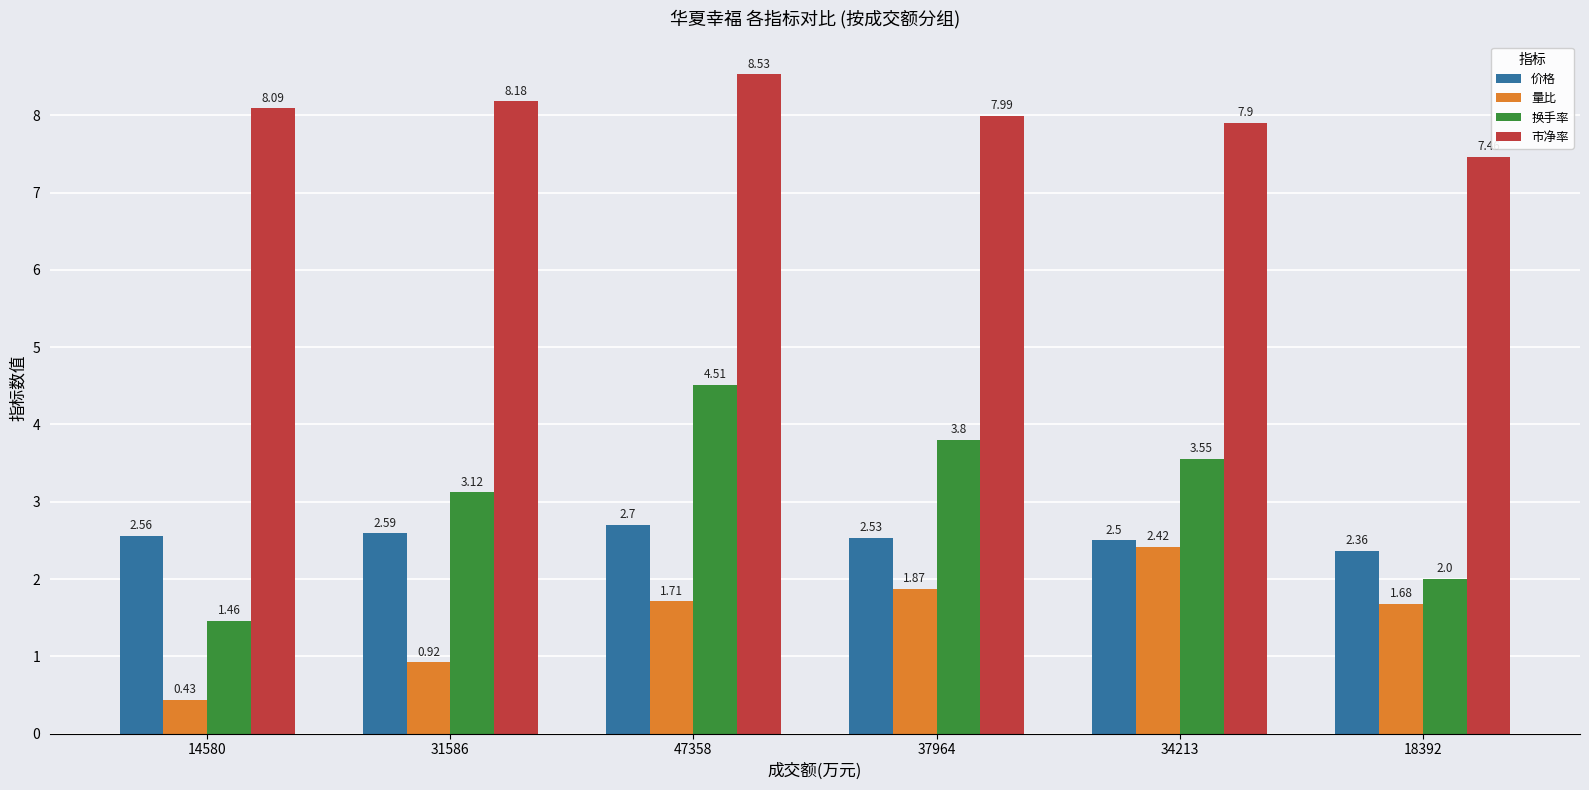

What is the total value across all series at 31586?

14.8